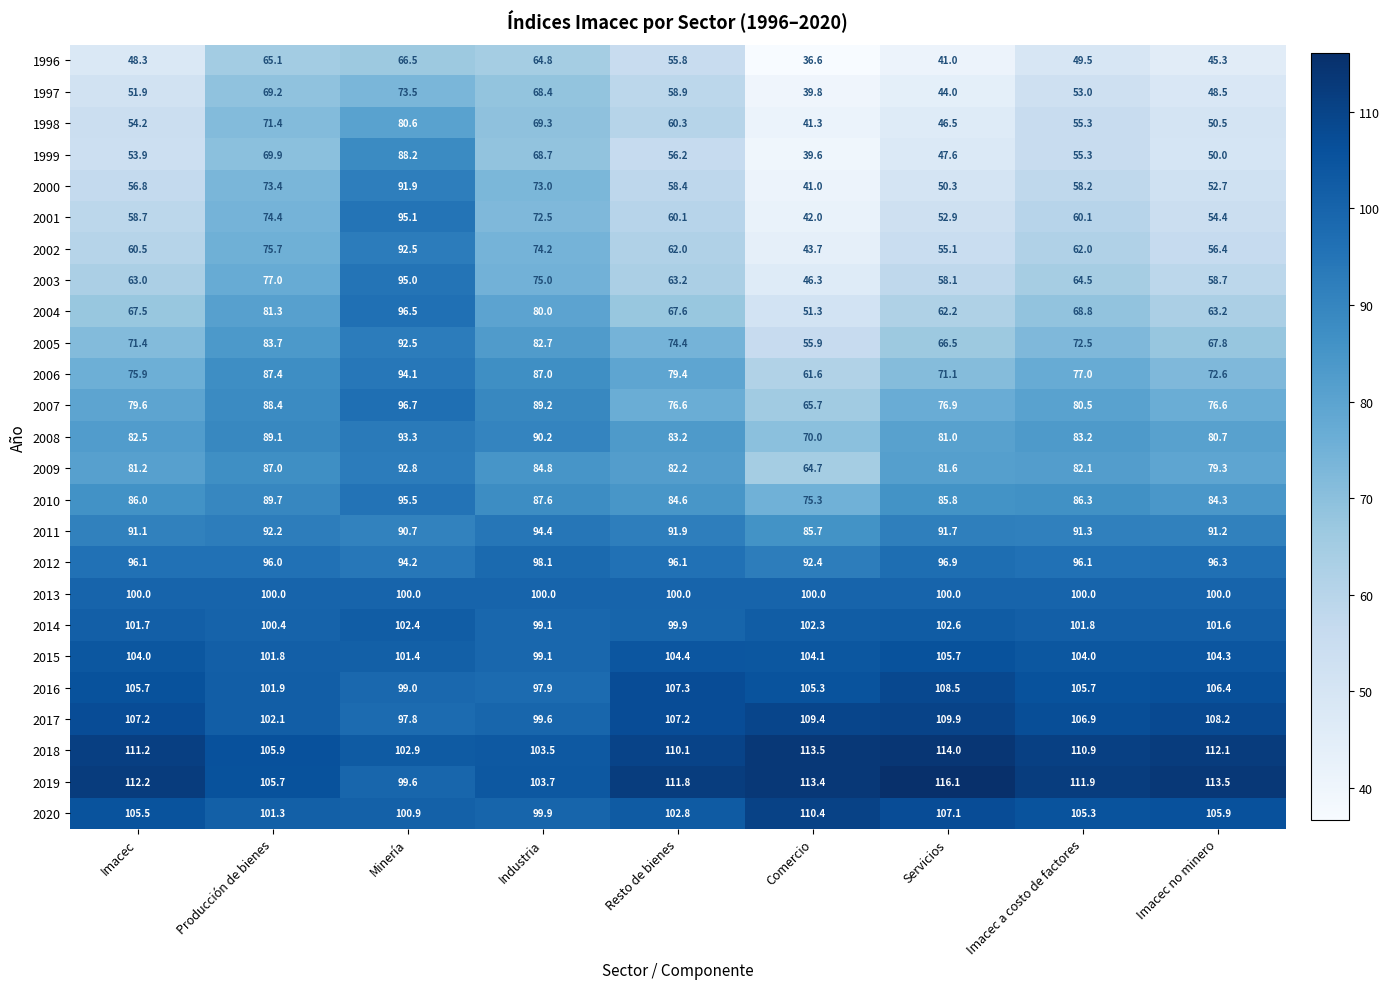

How many values in the 2004 series exceed 67?

6